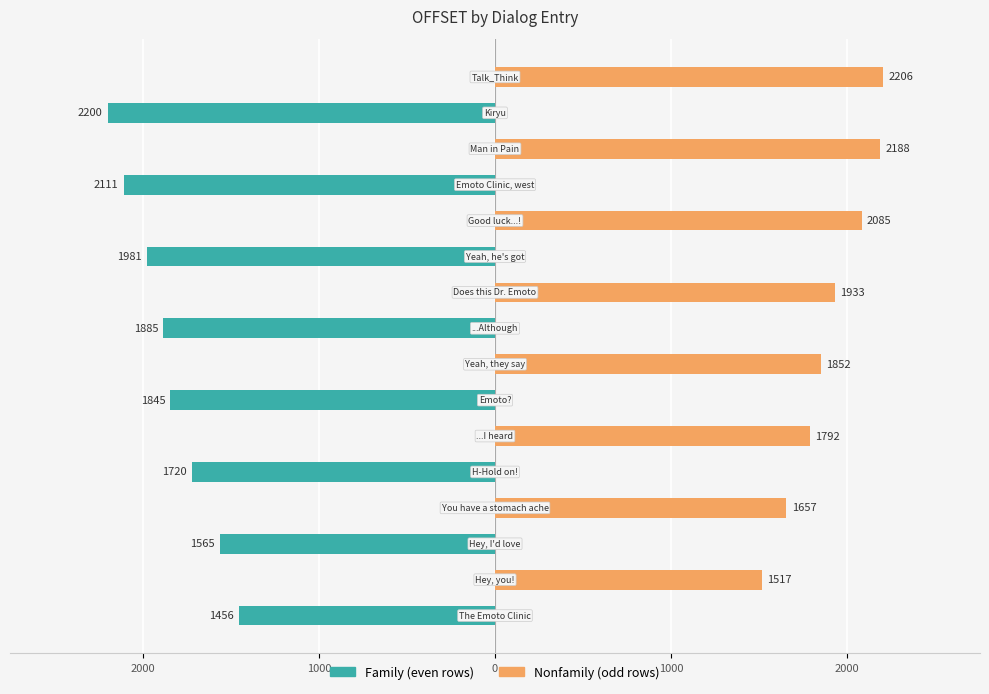

Reading right to left, extract all data points from this chart.

Family: 0	-2200	0	-2111	0	-1981	0	-1885	0	-1845	0	-1720	0	-1565	0	-1456
Nonfamily: 2206	0	2188	0	2085	0	1933	0	1852	0	1792	0	1657	0	1517	0